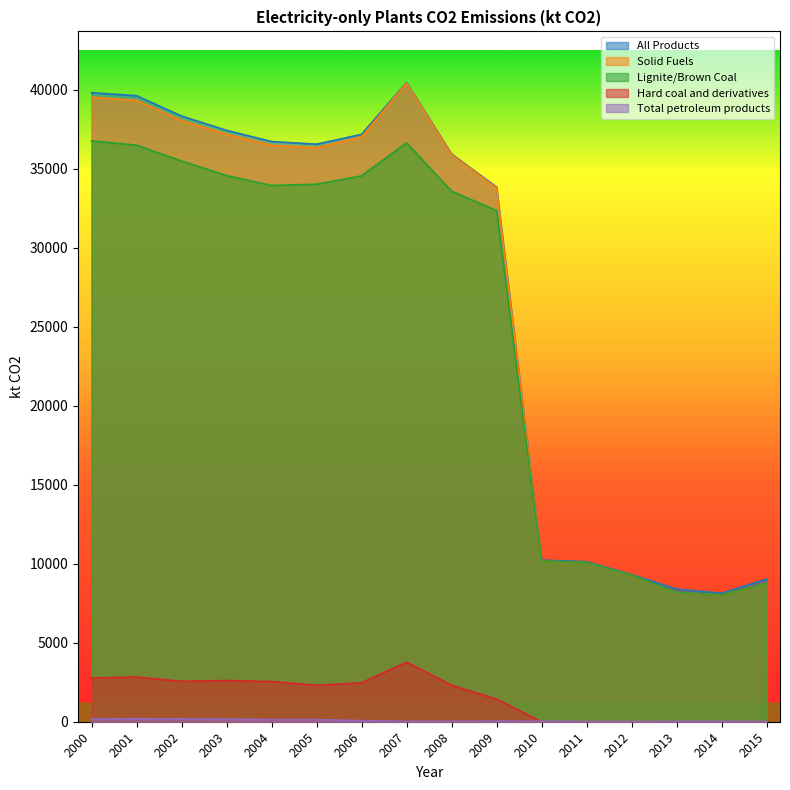

What value does the Solid Fuels series have at 2013?

8176.1